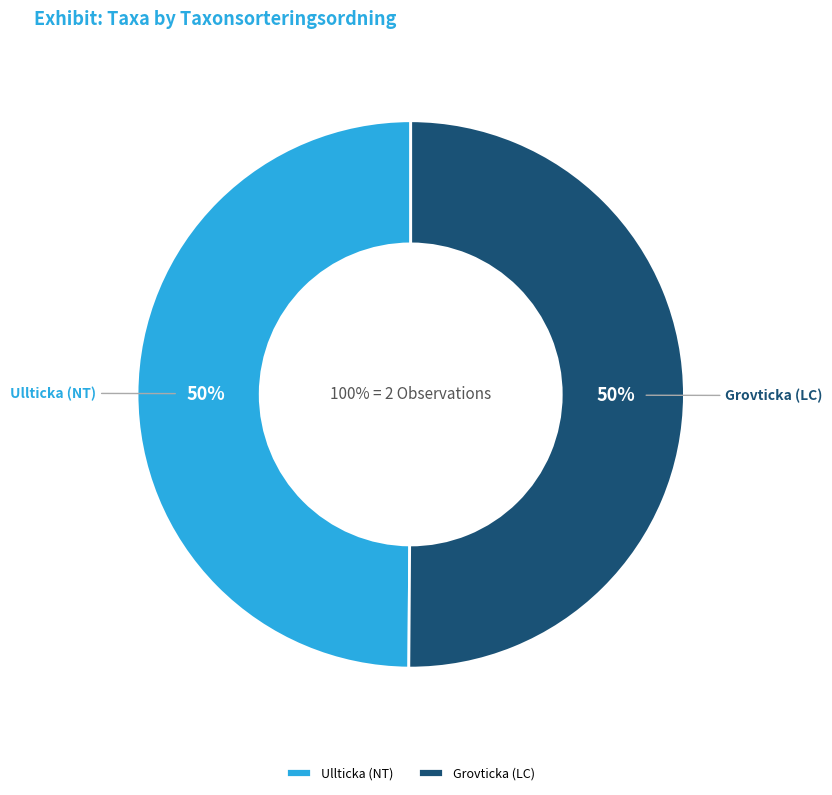

To the nearest percent, what is the combined percentage of Grovticka (LC) and Ullticka (NT)?

100%